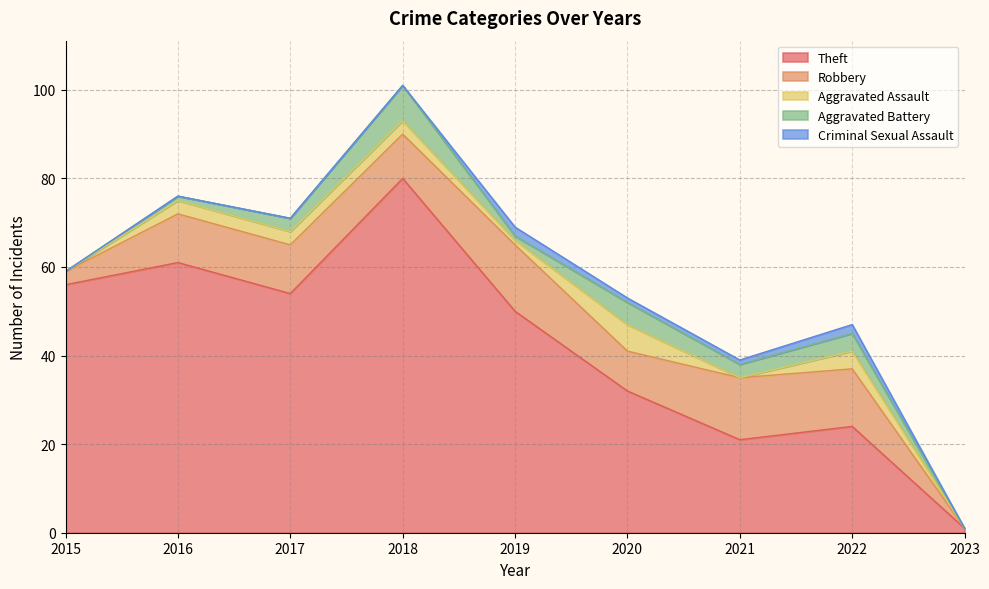

Reading left to right, extract all data points from this chart.

Theft: 56	61	54	80	50	32	21	24	1
Robbery: 3	11	11	10	15	9	14	13	0
Aggravated Assault: 0	3	3	3	1	6	0	4	0
Aggravated Battery: 0	1	3	8	1	5	3	4	0
Criminal Sexual Assault: 0	0	0	0	2	1	1	2	0